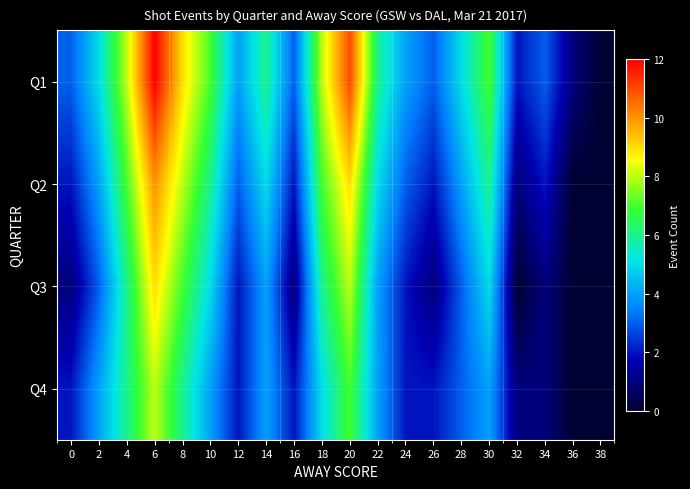

What is the total value across all series at 22?

19